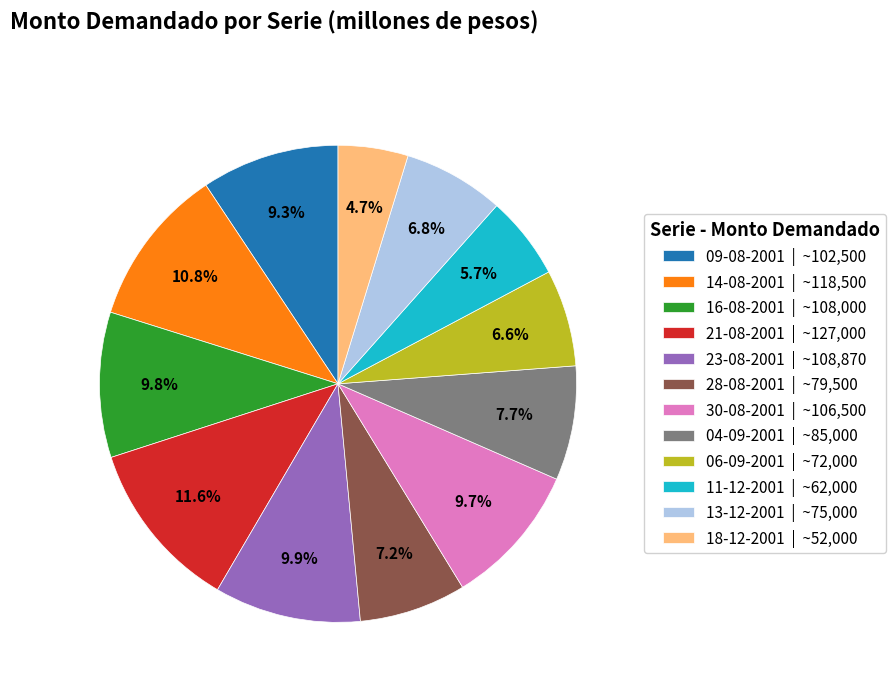

Approximately how many times larger is the value at 14-08-2001 compared to 16-08-2001?

1.1